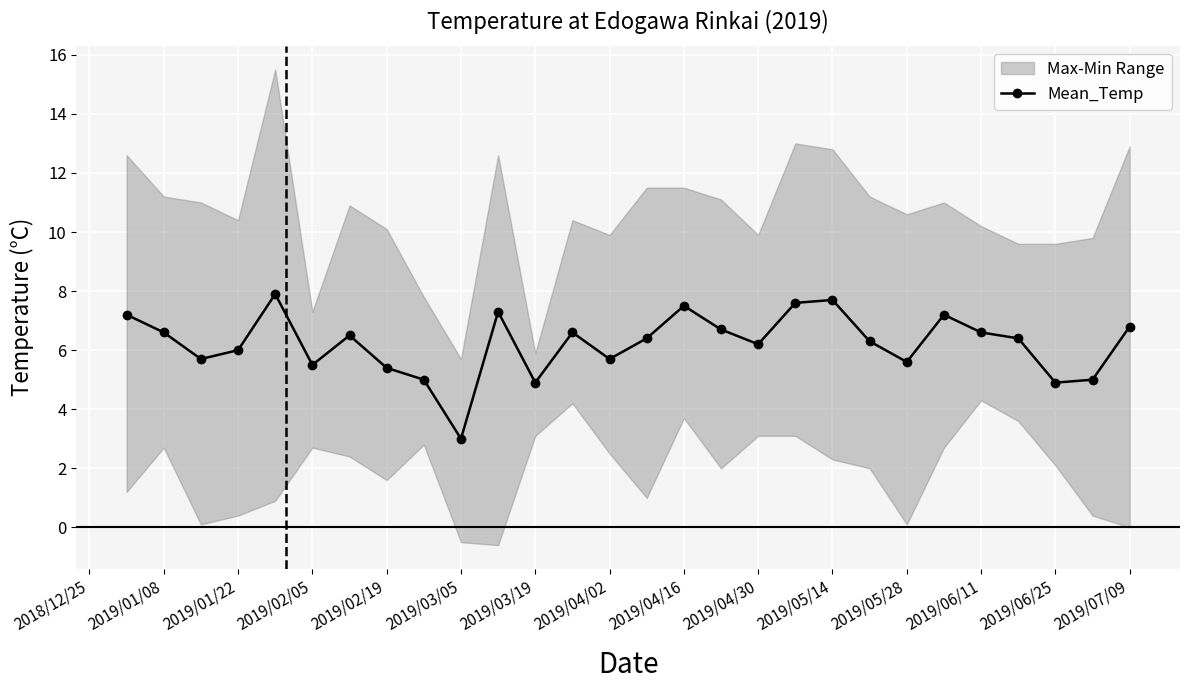

What is the sum of all values?

174.2